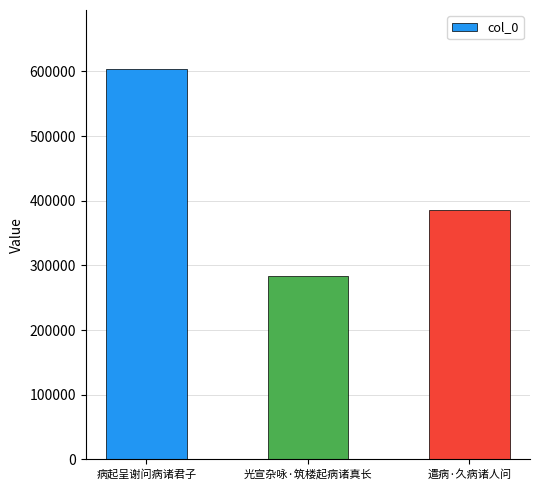

Rank the categories by value from highest to lowest.

病起呈谢问病诸君子, 遣病·久病诸人问, 光宣杂咏·筑楼起病诸真长